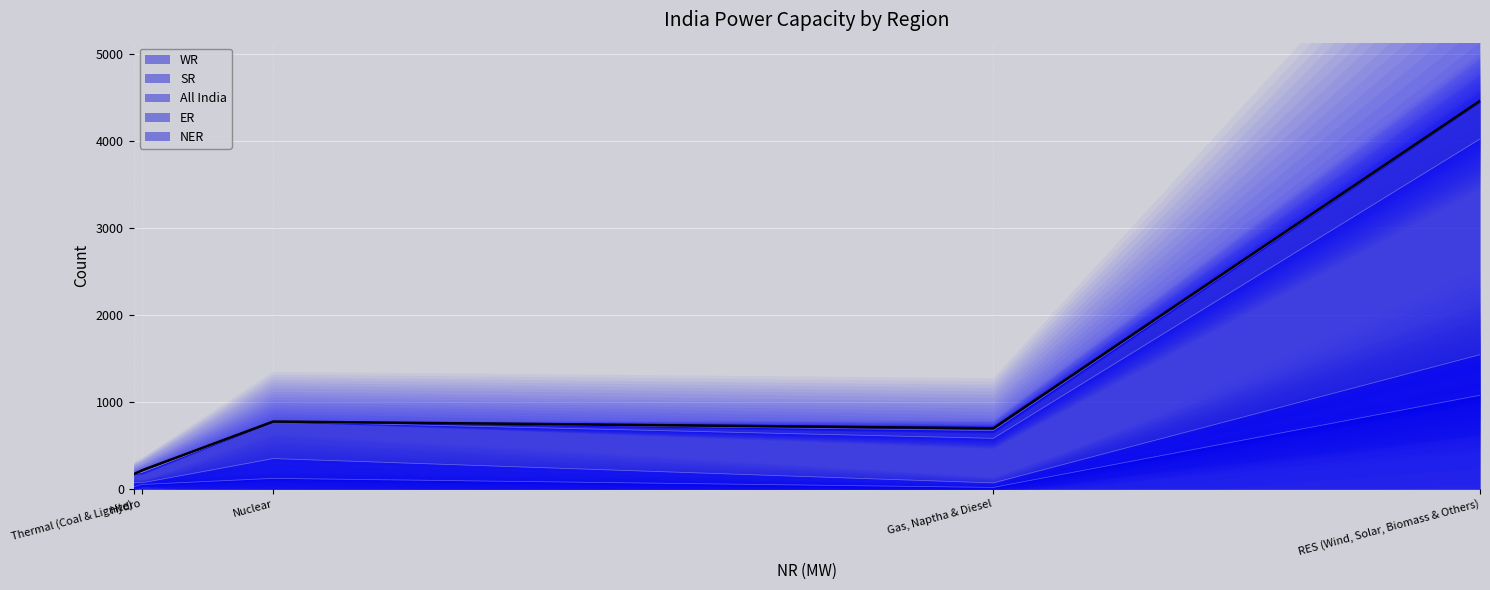

At which label does ER reach its minimum?

Nuclear